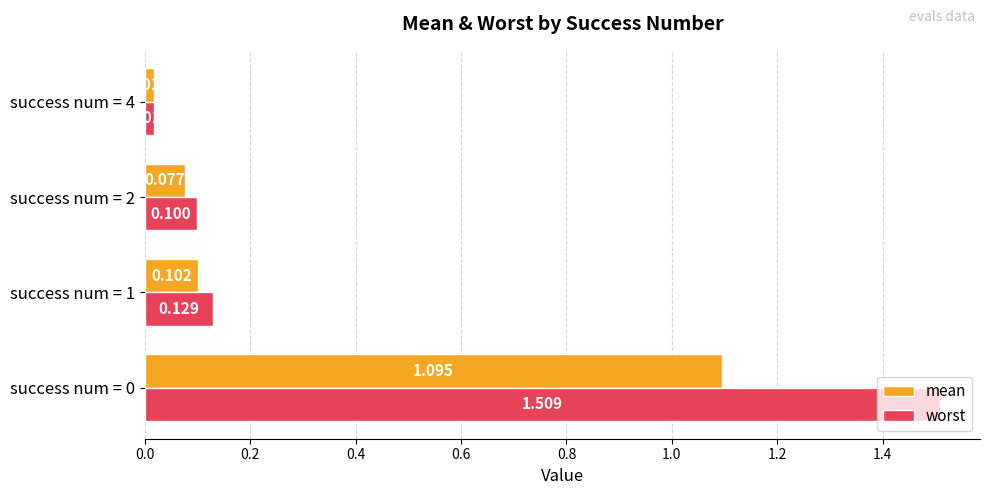

Is the value of worst at success num = 2 greater than the value of mean at success num = 2?

Yes